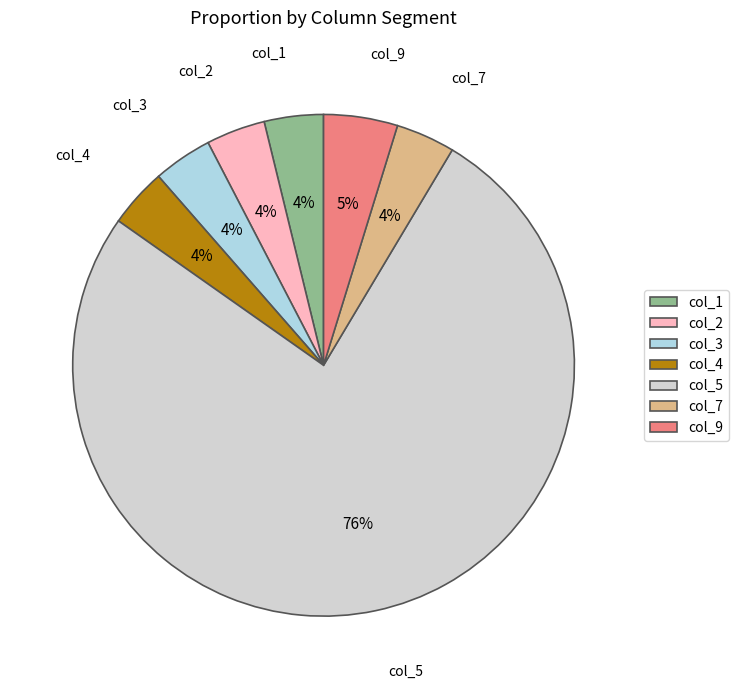

Is there a majority slice in this chart?

Yes